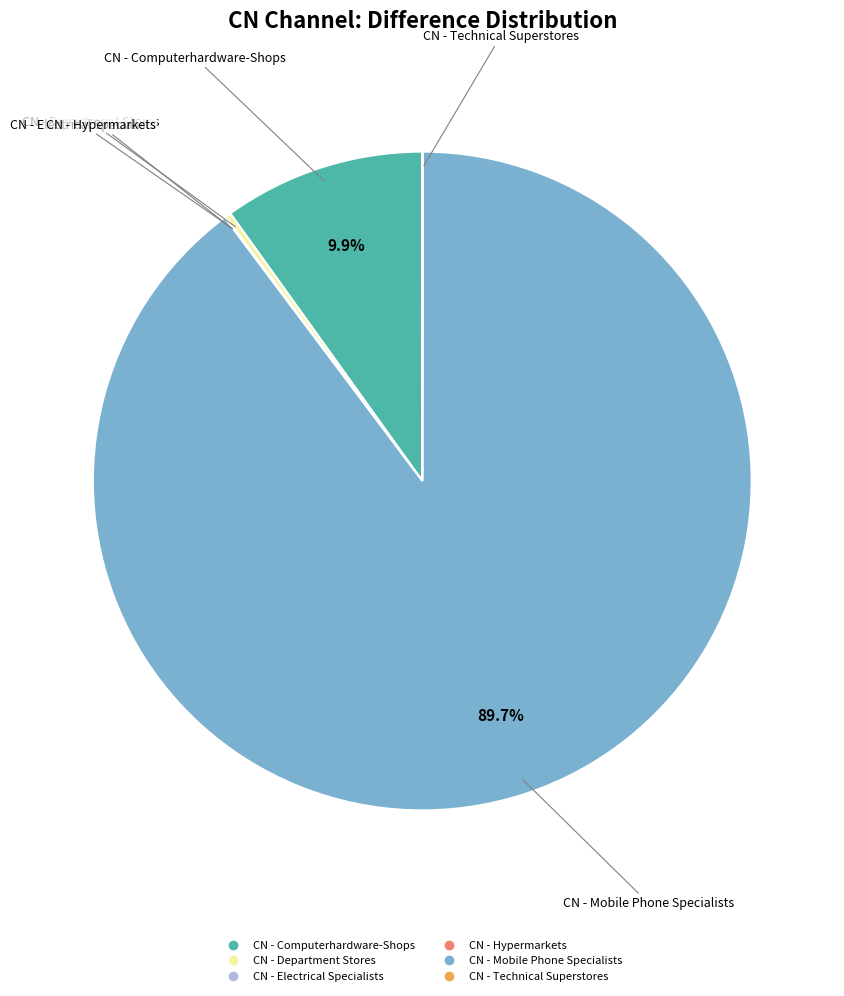

Which category accounts for the majority?

CN - Mobile Phone Specialists